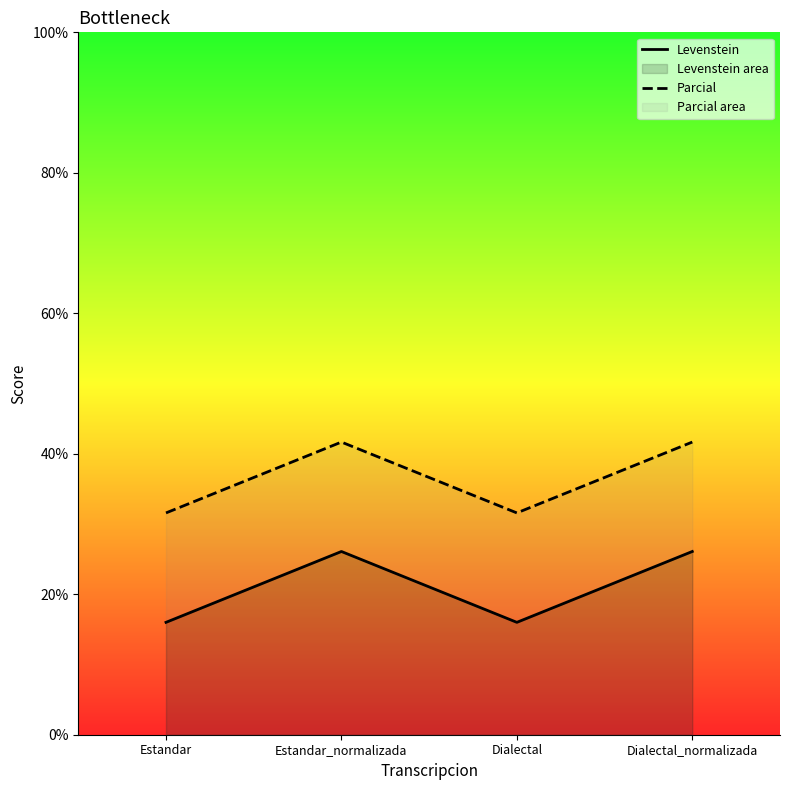

What is the spread (max minus min) of values at Estandar_normalizada?

15.6